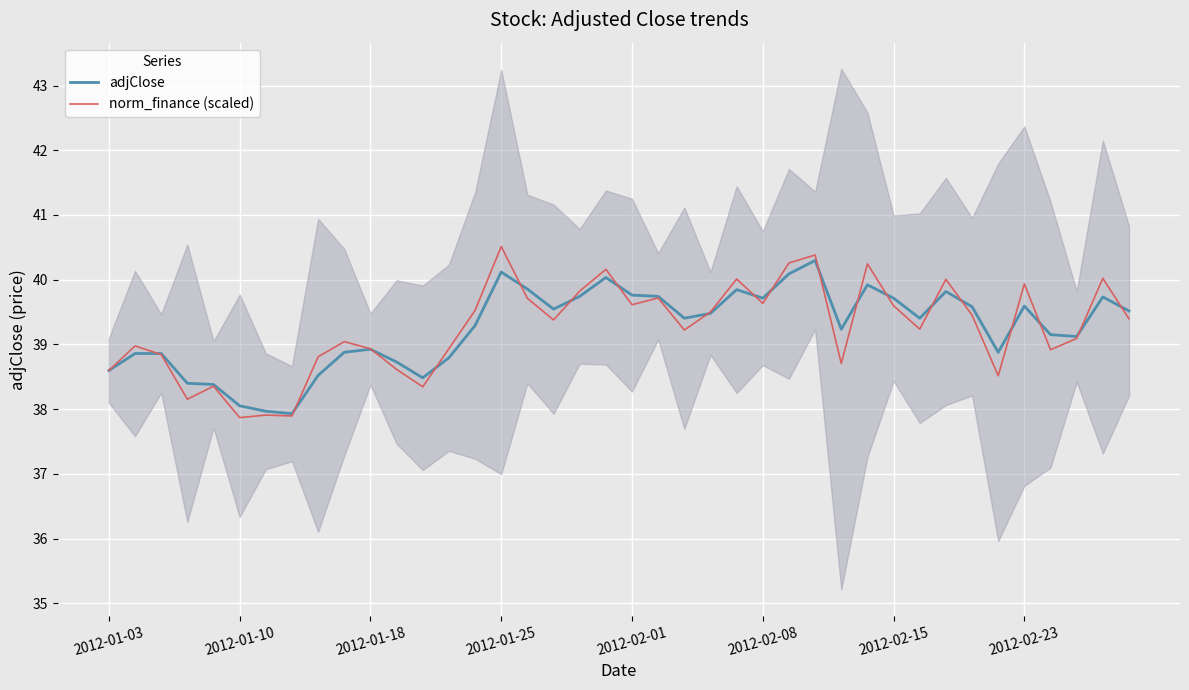

What is the highest value of the adjClose series?

40.3